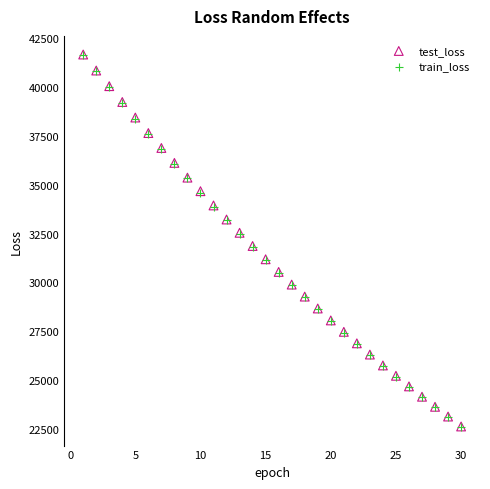

What are all the series names shown in the legend?

test_loss, train_loss